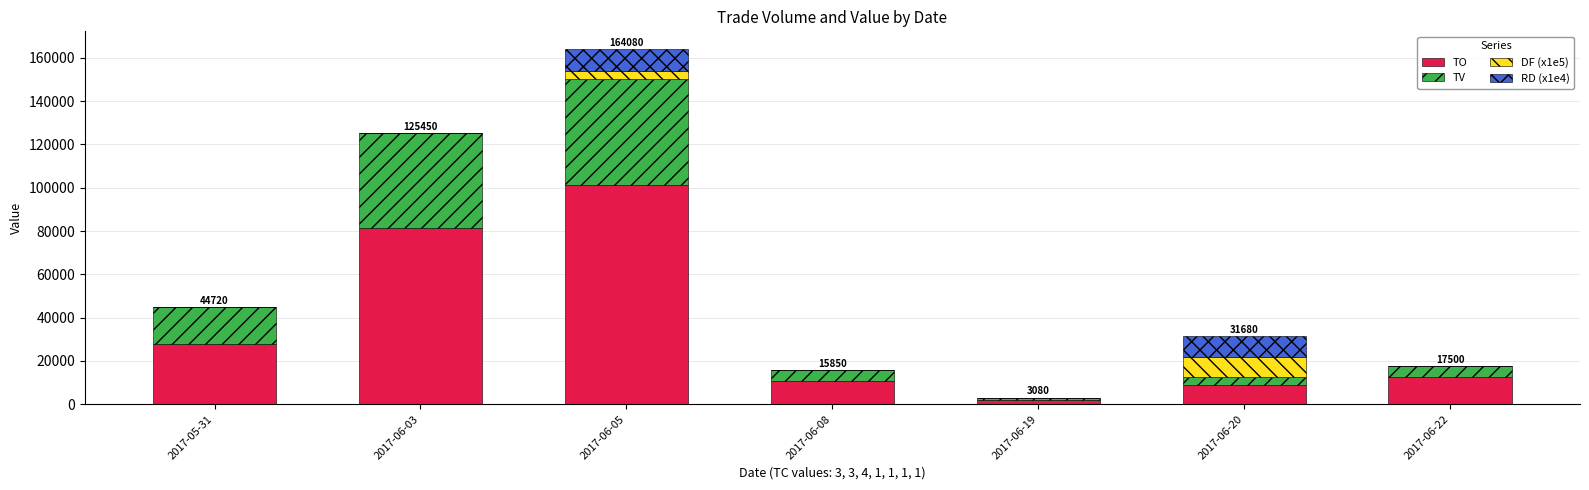

At which category is the sum across all series the highest?

2017-06-05